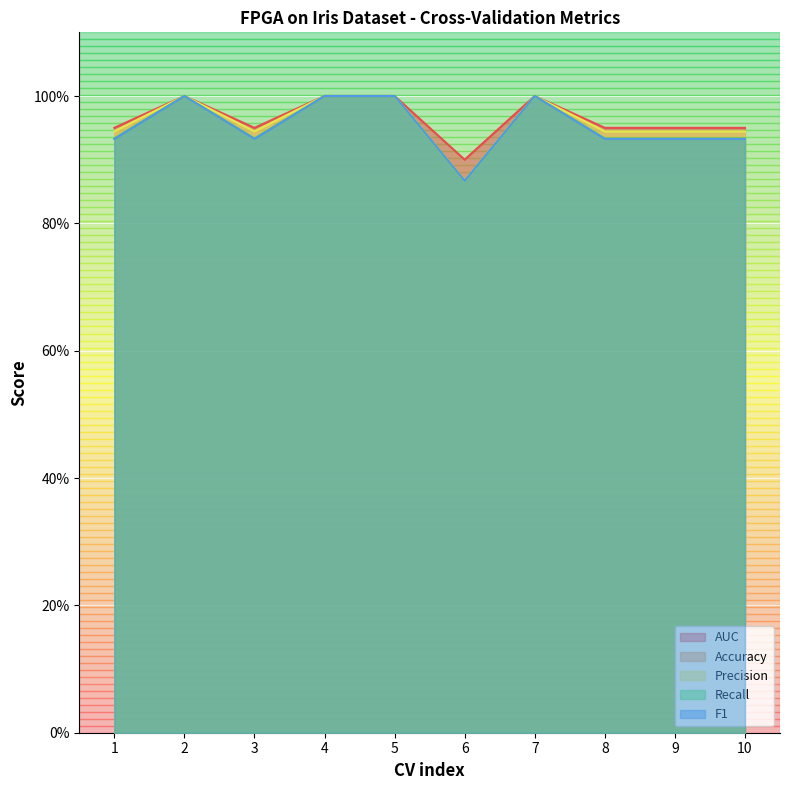

True or false: Recall and Precision intersect in this chart.

False